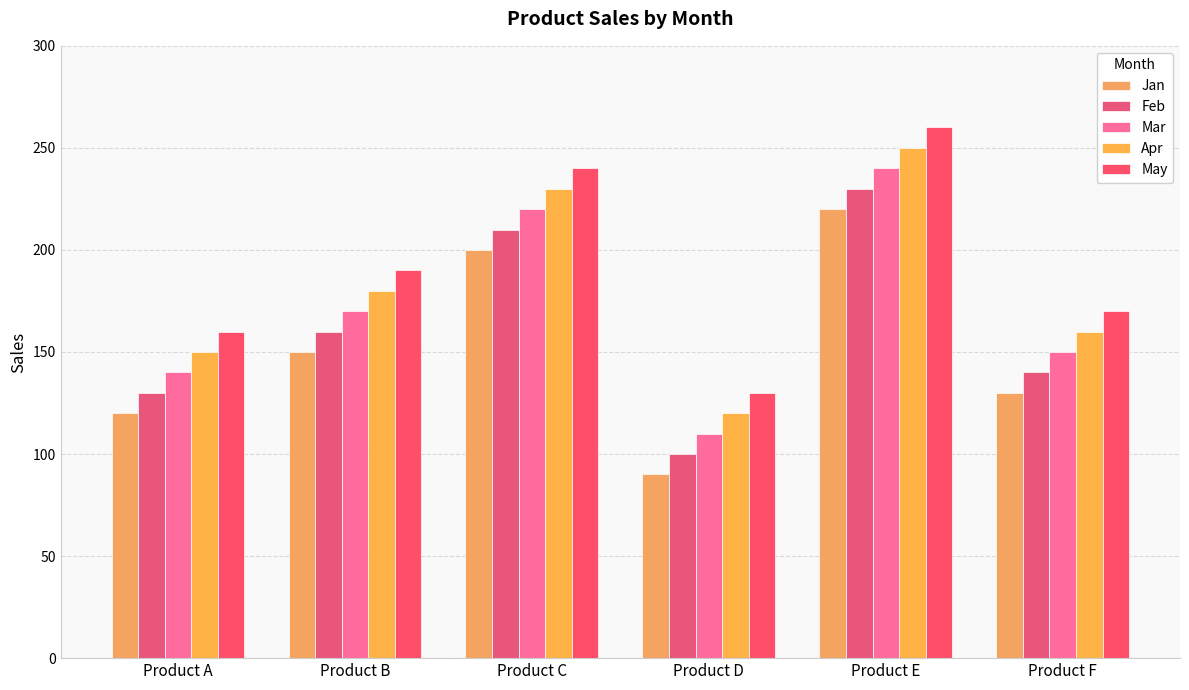

At which category is the sum across all series the highest?

Product E